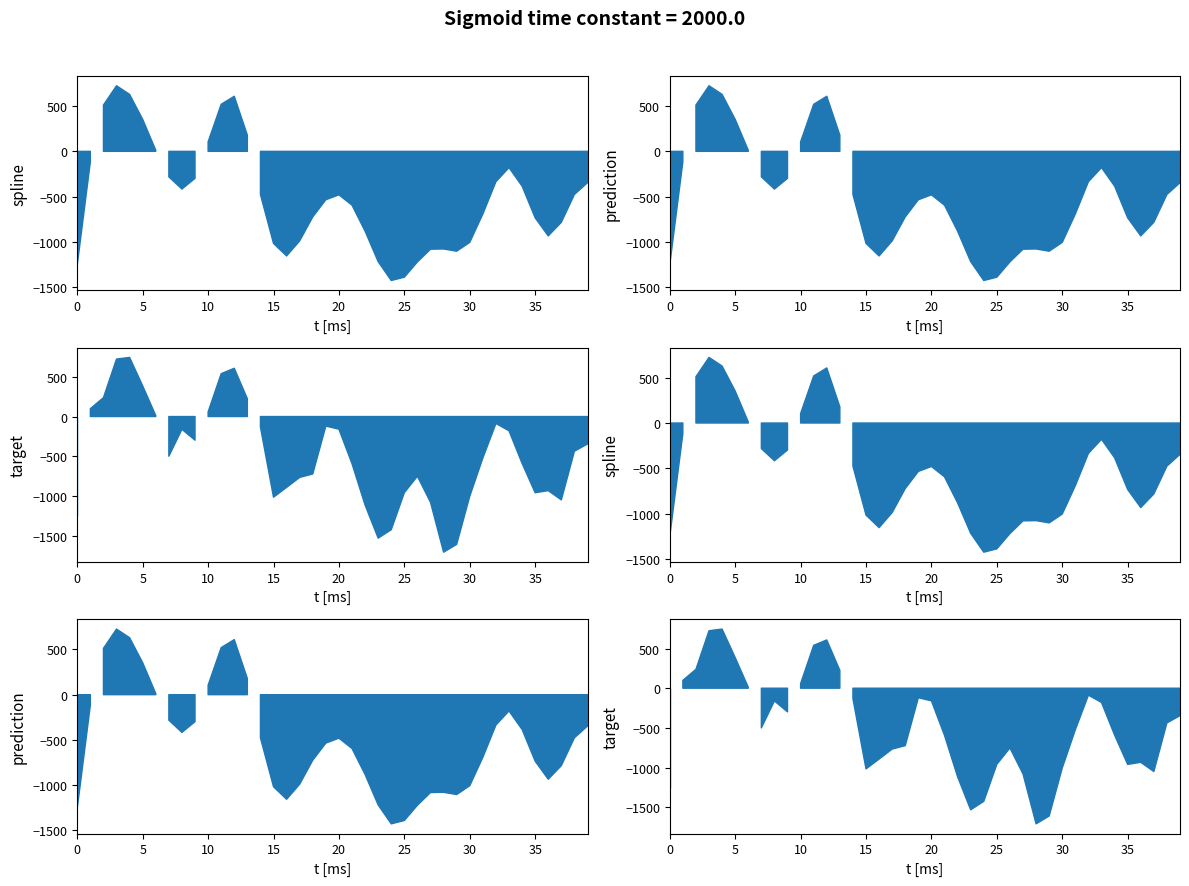

How many interior local valleys does the target series have?

7